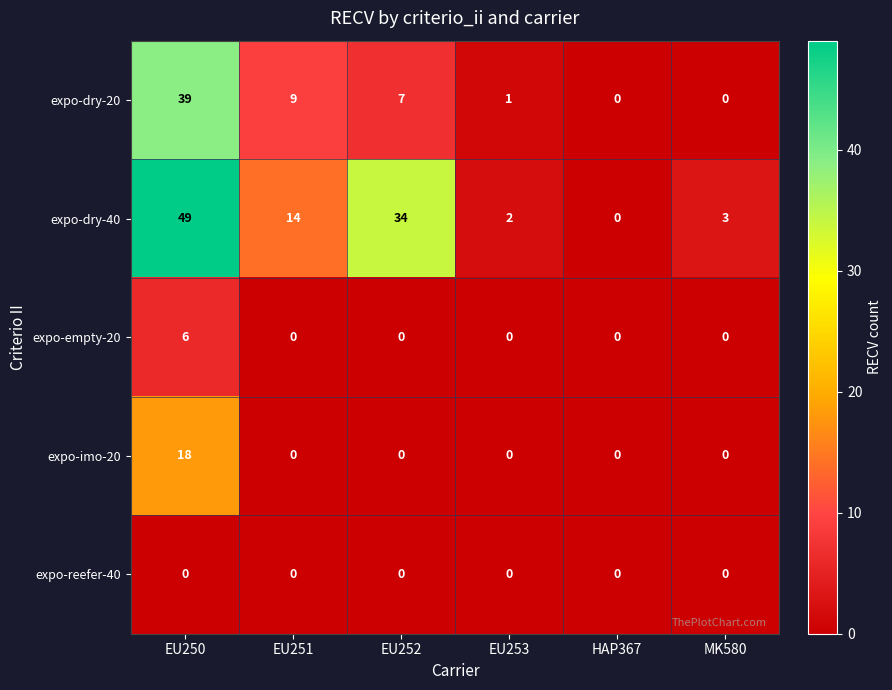

What is the sum of all expo-dry-20 values?

56